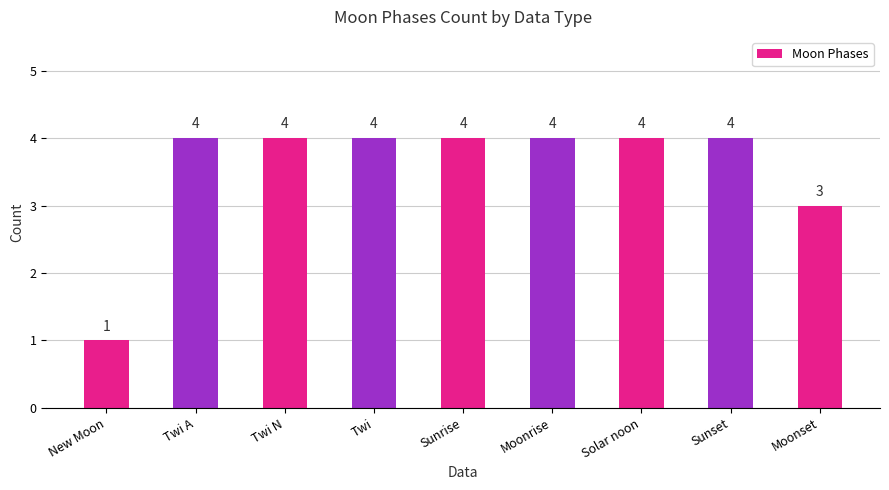

Reading left to right, extract all data points from this chart.

New Moon=1	Twi A=4	Twi N=4	Twi=4	Sunrise=4	Moonrise=4	Solar noon=4	Sunset=4	Moonset=3